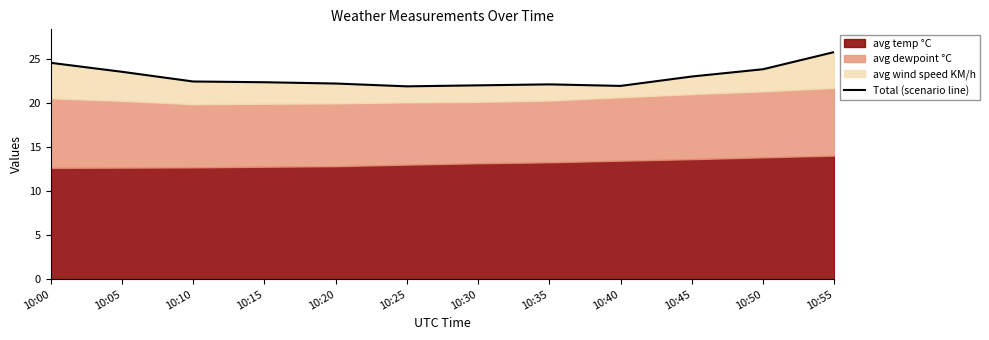

What is the difference between the values at 10:50 and 10:25?

1.9